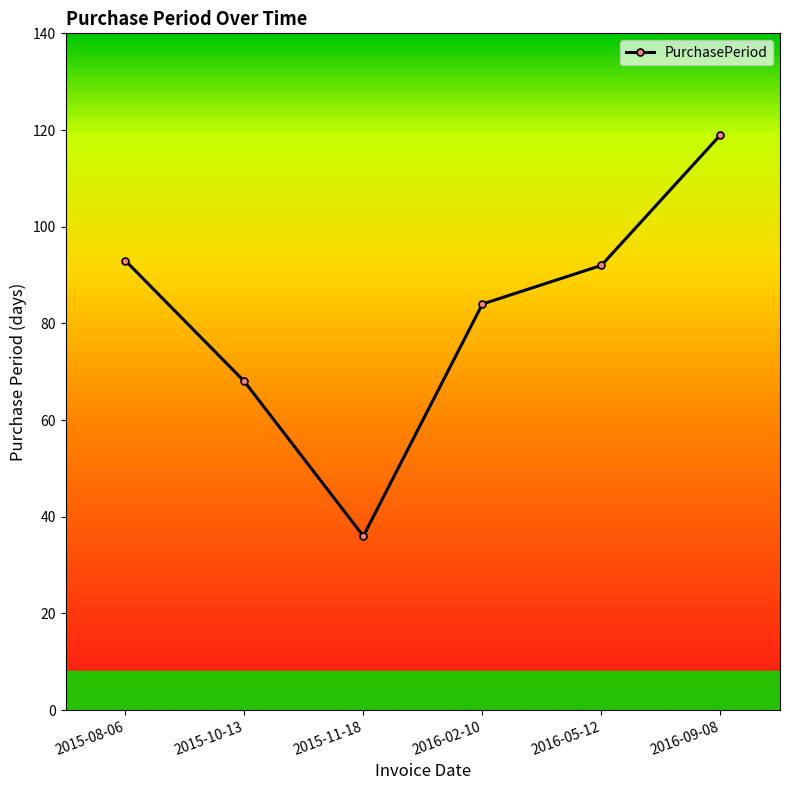

Is it true that the value at 2016-09-08 is 119?

True